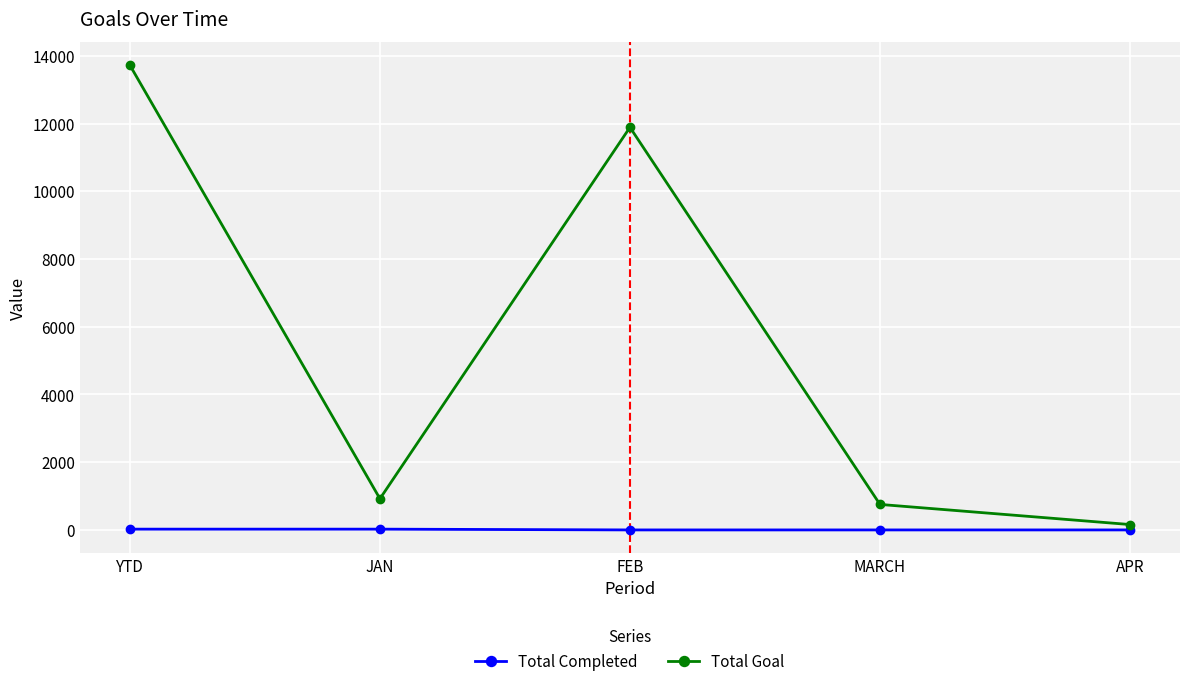

Which series has the largest total across all categories?

Total Goal